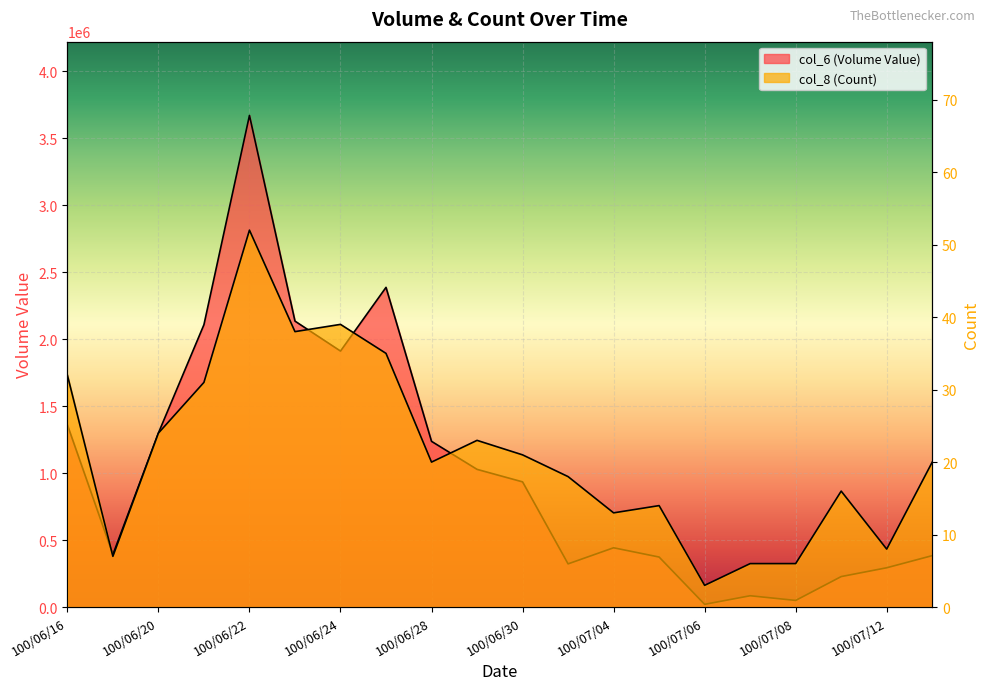

What is the label of the 9th point from the left?

100/06/28